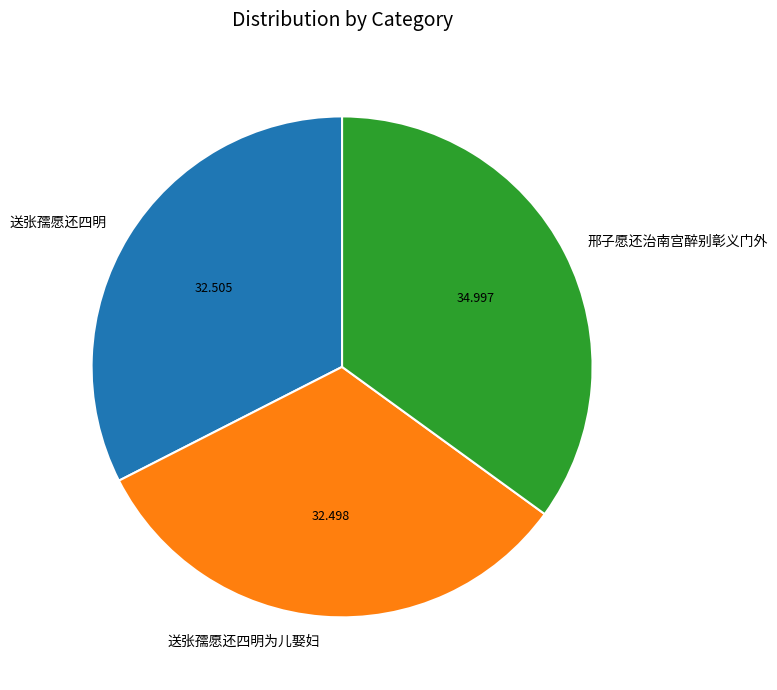

Which slice is the largest?

邢子愿还治南宫醉别彰义门外